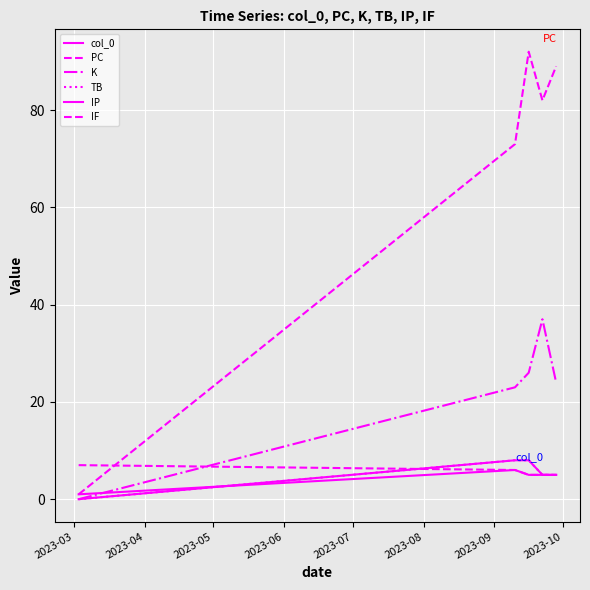

What is the minimum value for IF?

5